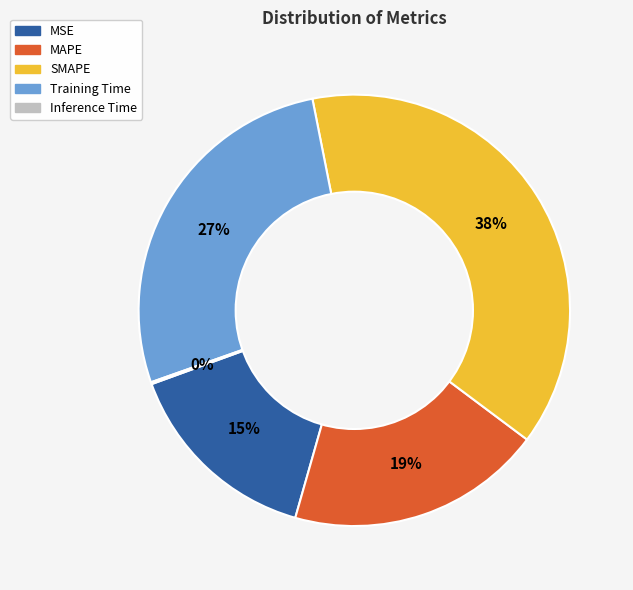

To the nearest percent, what portion does SMAPE represent?

38%